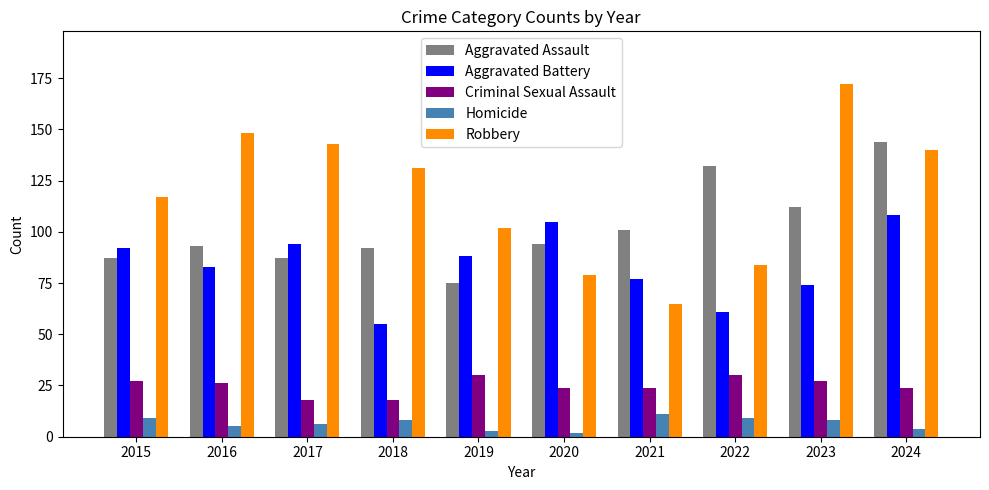

Between 2016 and 2018, which series saw the biggest shift?

Aggravated Battery